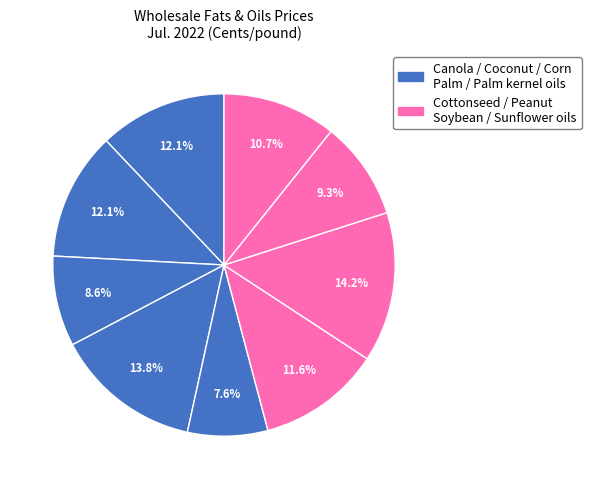

How many slices are in this pie chart?

9